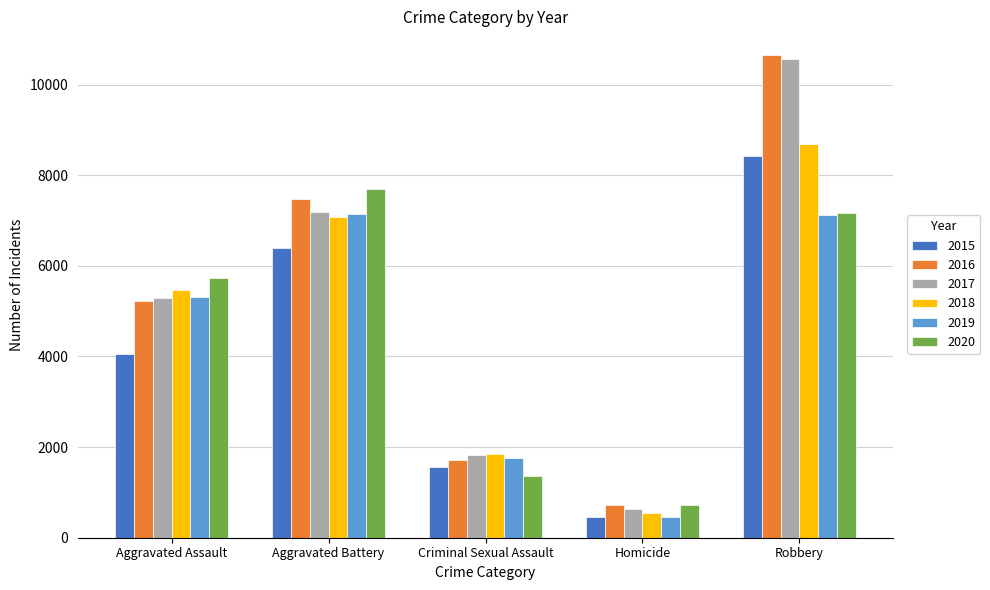

Rank the categories by 2016 value from lowest to highest.

Homicide, Criminal Sexual Assault, Aggravated Assault, Aggravated Battery, Robbery